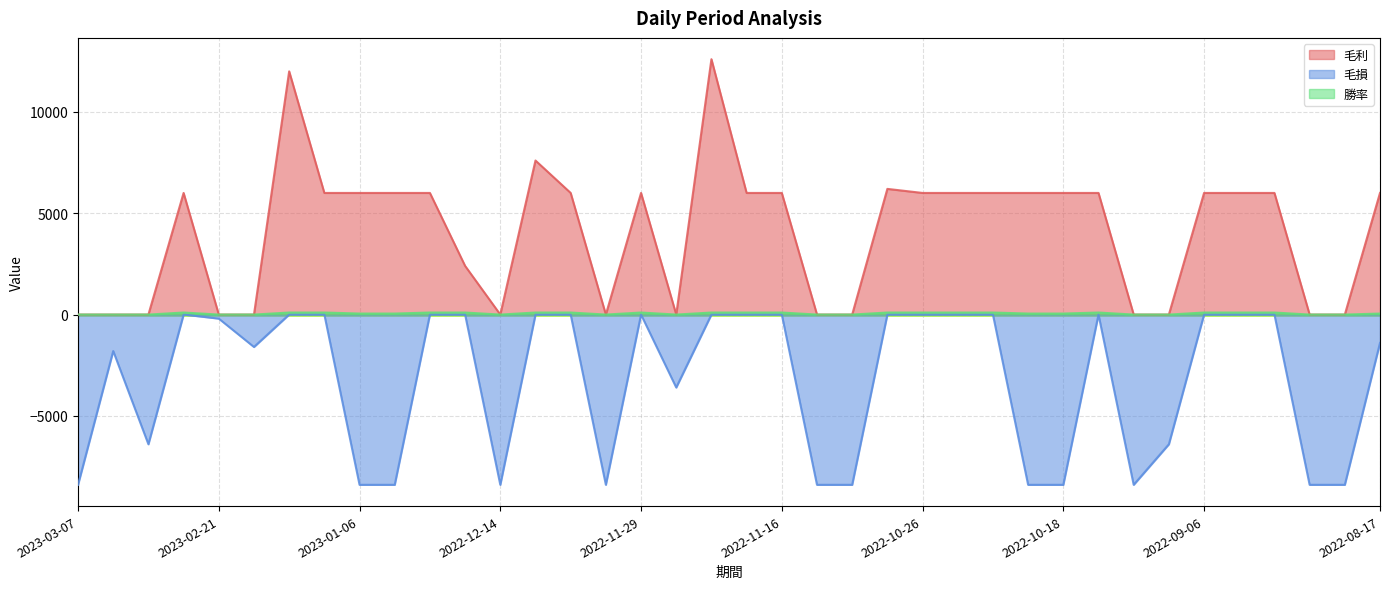

Is the value of 毛損 at 2022-08-19 greater than the value of 勝率 at 2023-02-09?

No